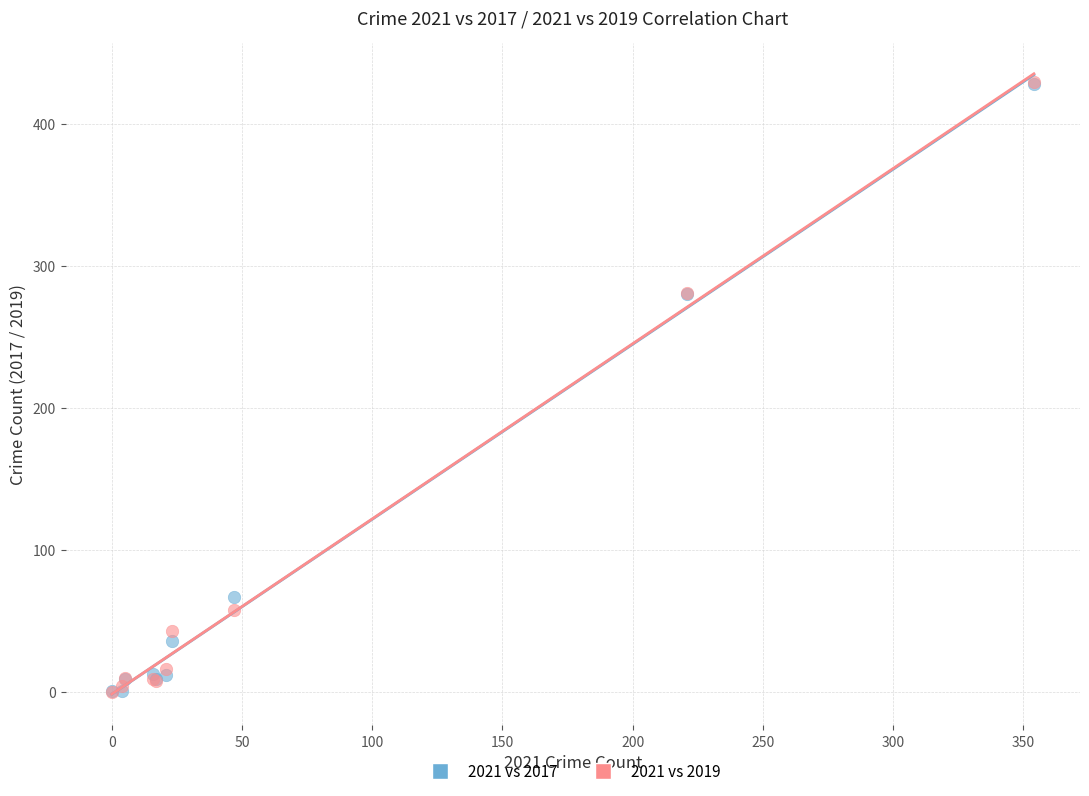

What are all the series names shown in the legend?

2021 vs 2017, 2021 vs 2019